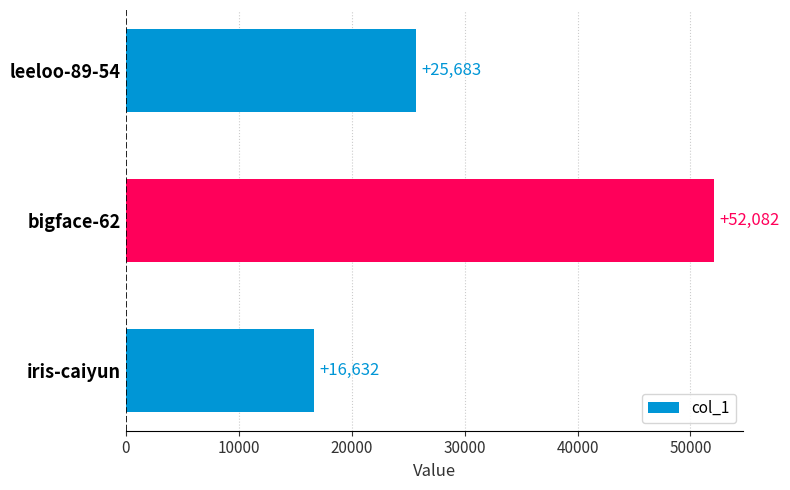

What is the average value?

31466